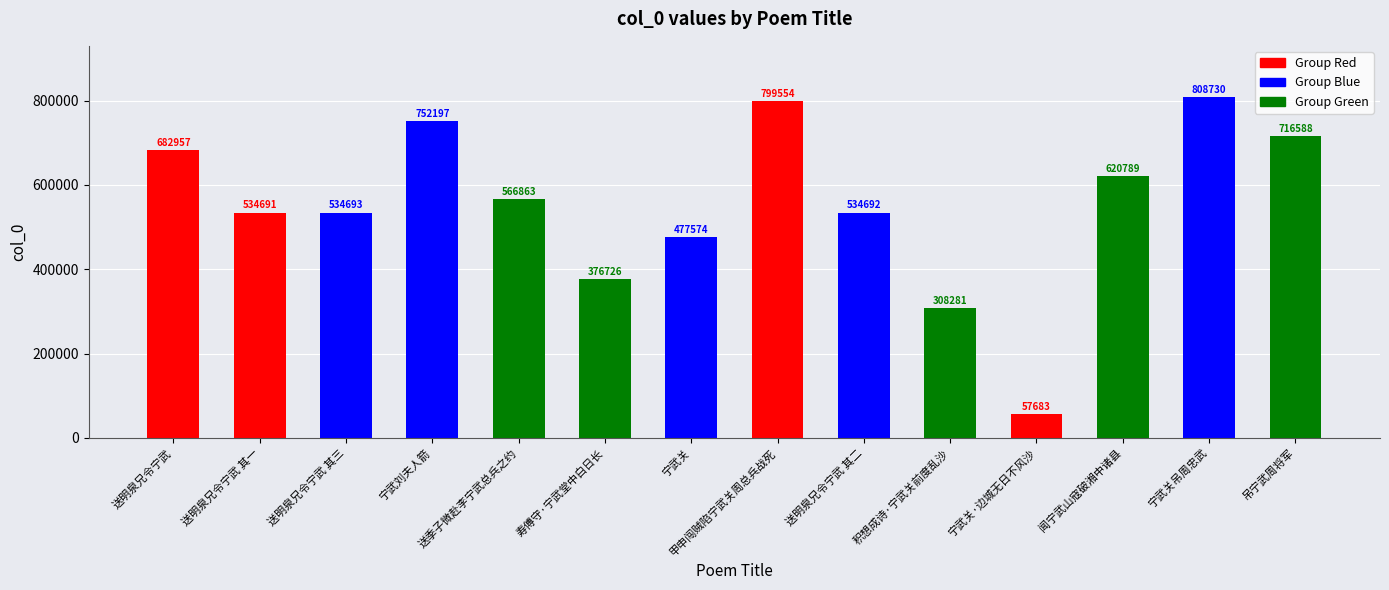

Rank the categories by value from lowest to highest.

宁武关·边城无日不风沙, 积想成诗·宁武关前度乱沙, 寿傅守·宁武堂中白日长, 宁武关, 送明泉兄令宁武 其一, 送明泉兄令宁武 其二, 送明泉兄令宁武 其三, 送季子微赴李宁武总兵之约, 闻宁武山寇破湘中诸县, 送明泉兄令宁武, 吊宁武周将军, 宁武刘夫人箭, 甲申闯贼陷宁武关周总兵战死, 宁武关吊周忠武